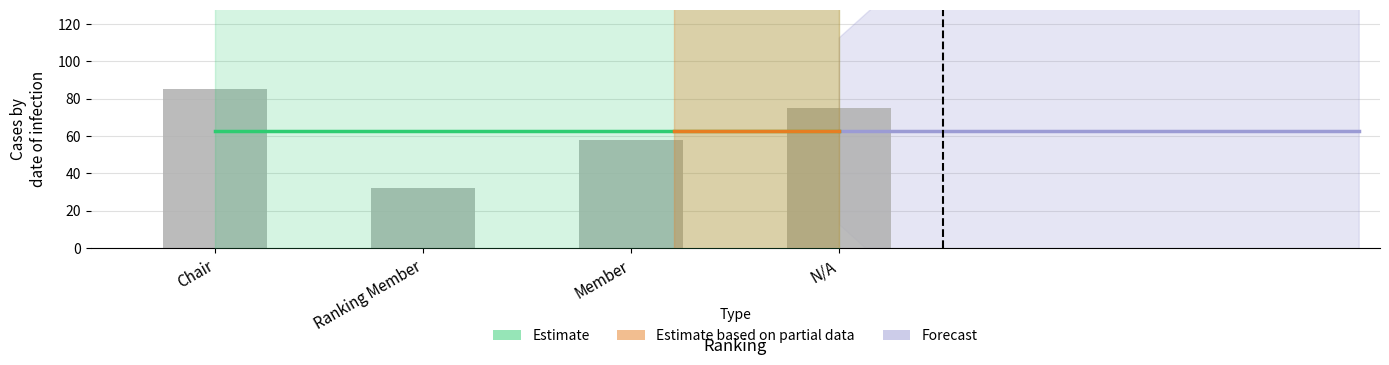

List the labels in order of value, largest first.

Chair, N/A, Member, Ranking Member